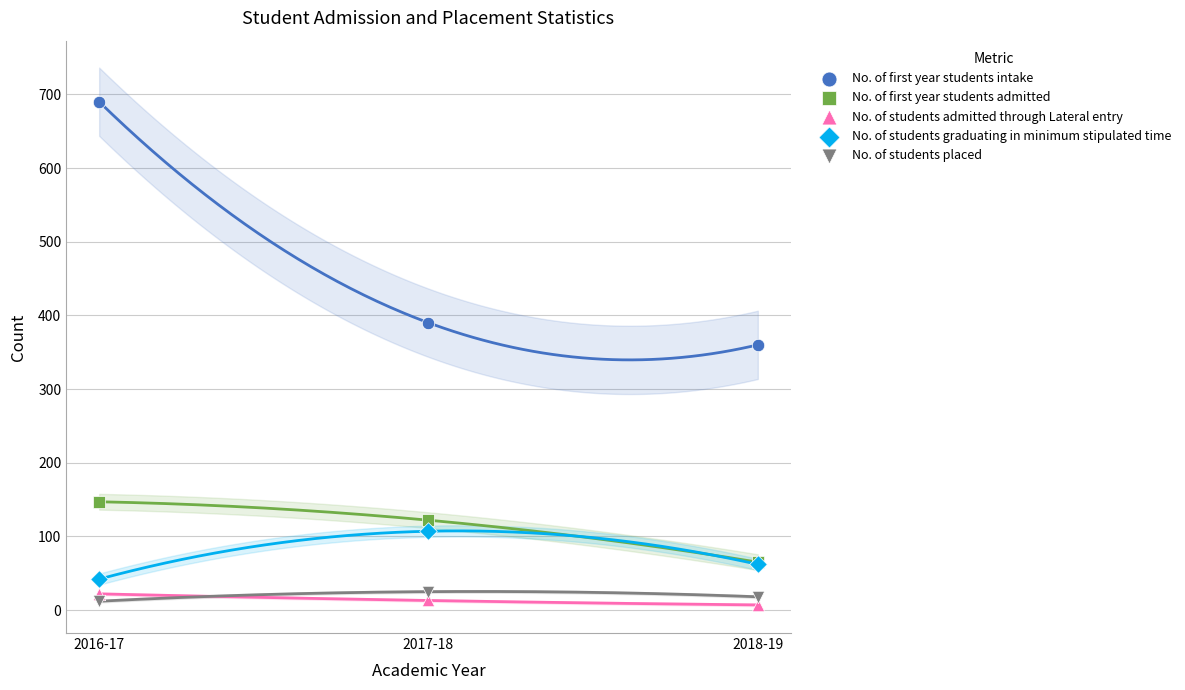

In the No. of first year students intake series, what Y value is closest to 525?

390